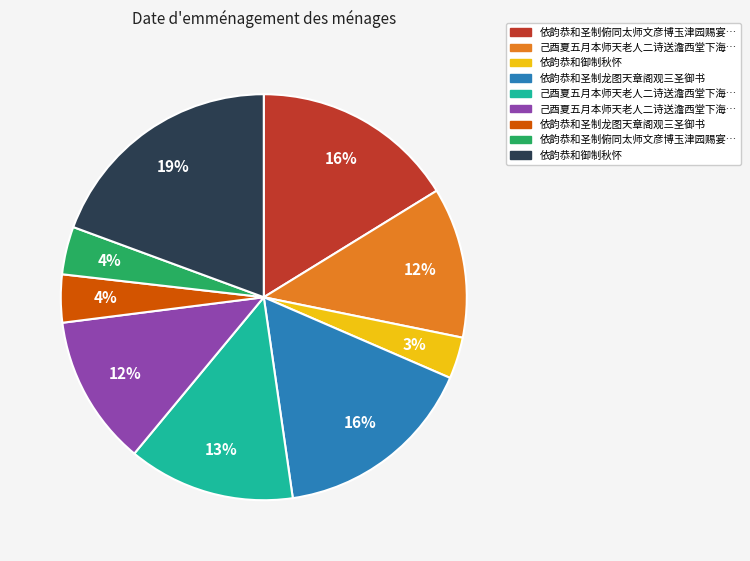

To the nearest percent, what is the average slice percentage?

11%